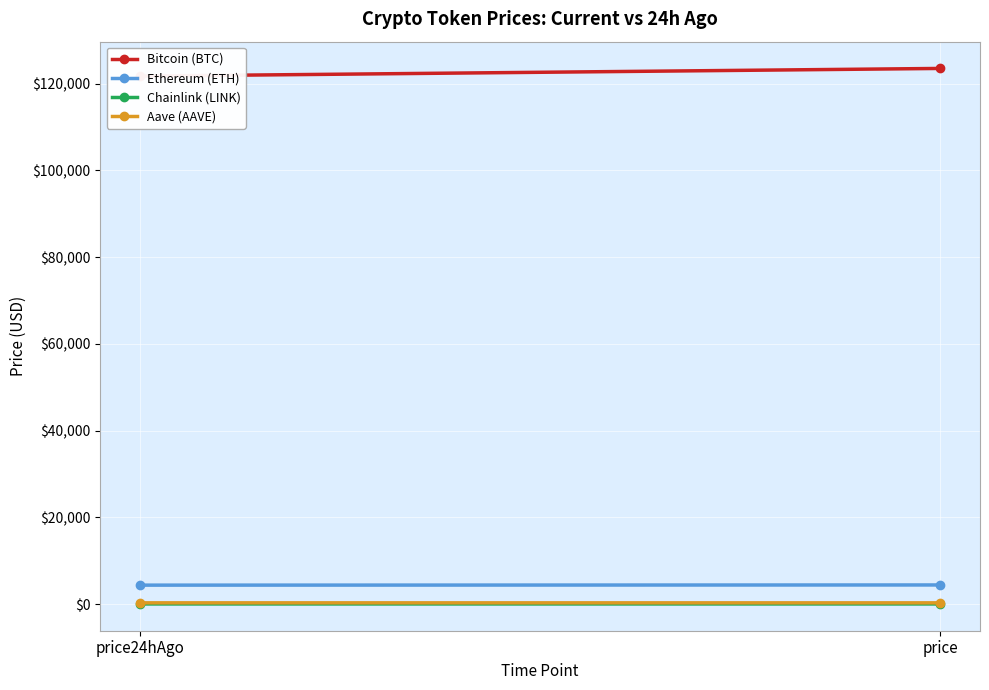

What position from the right is price24hAgo?

2